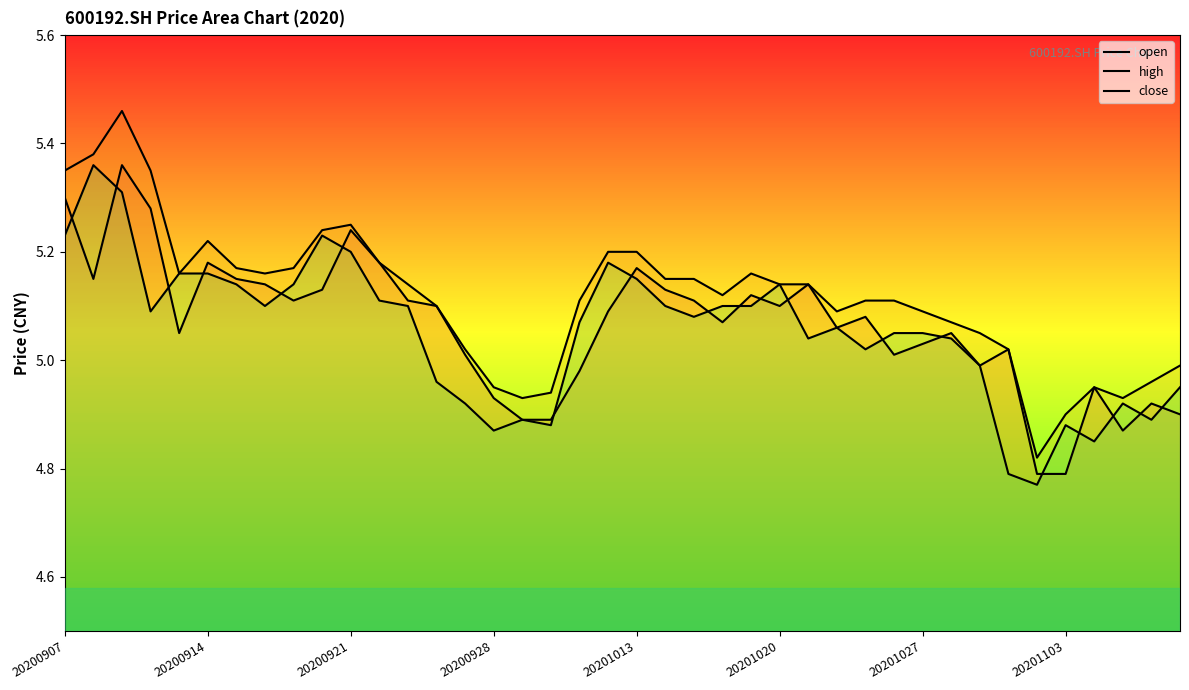

How many interior local valleys does the high series have?

7